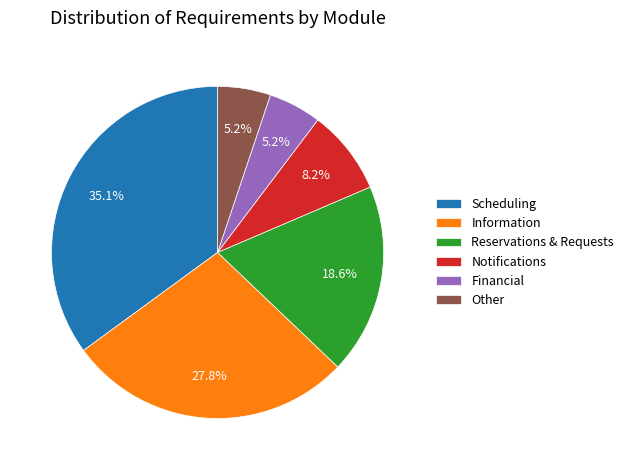

Which slice is the largest?

Scheduling